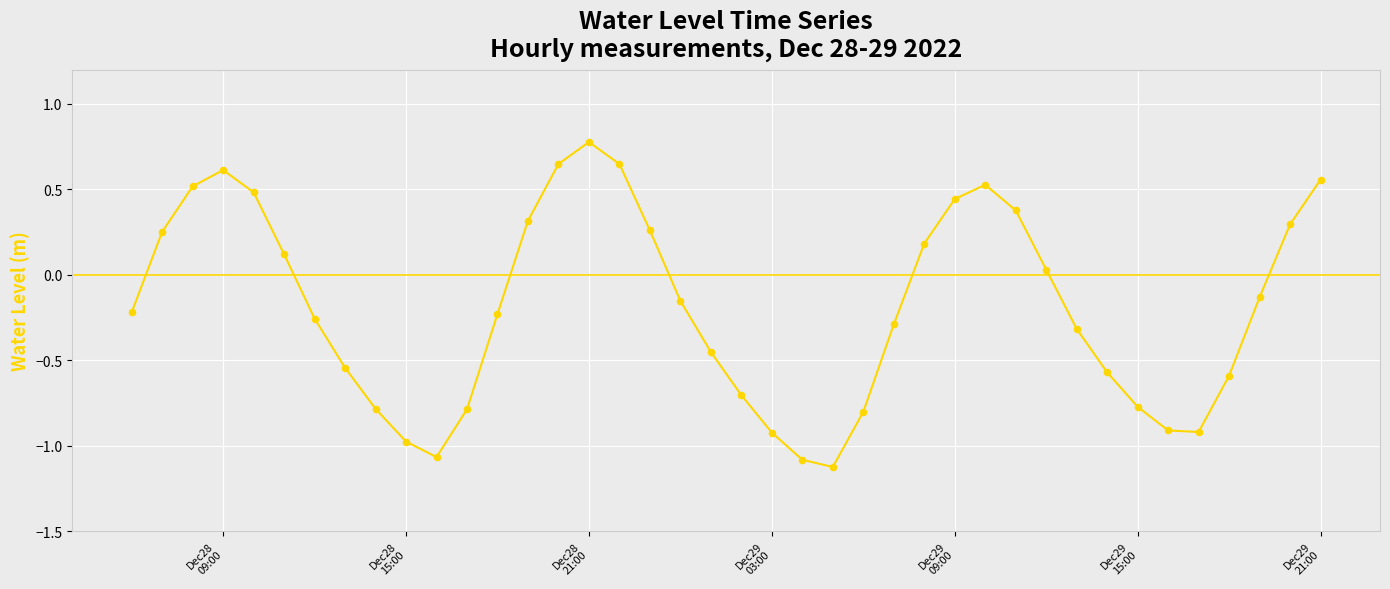

What is the maximum value shown in the chart?

0.8